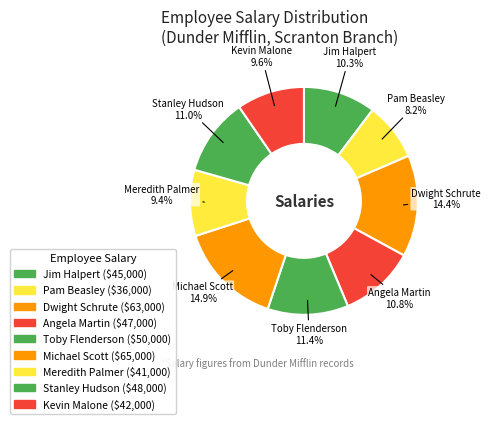

How many slices are in this pie chart?

9